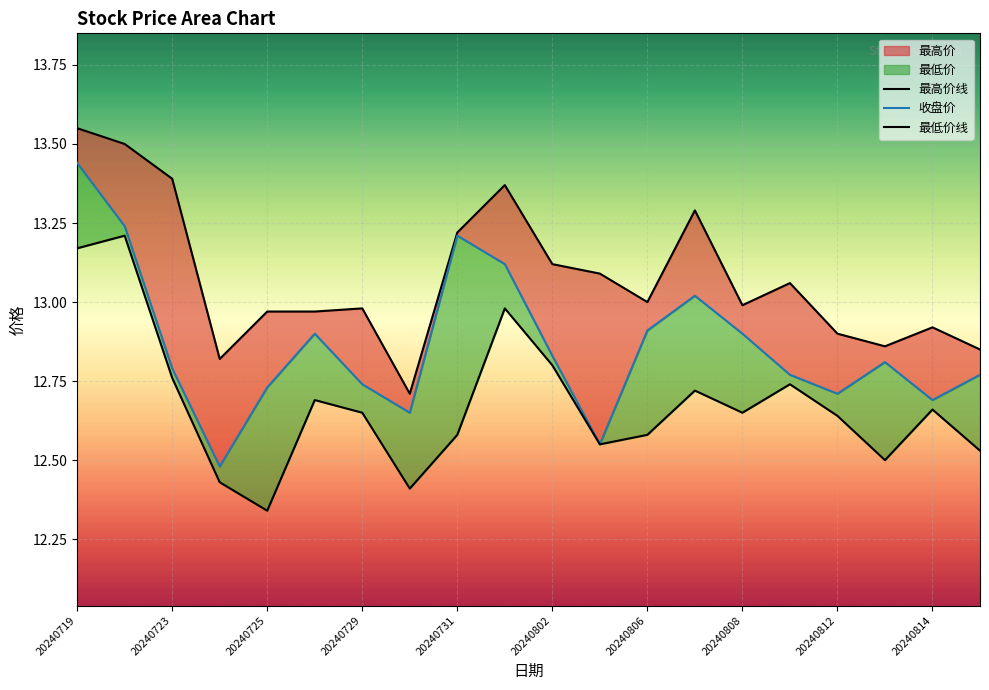

Which category has the highest value in the 最高价线 series?

20240719